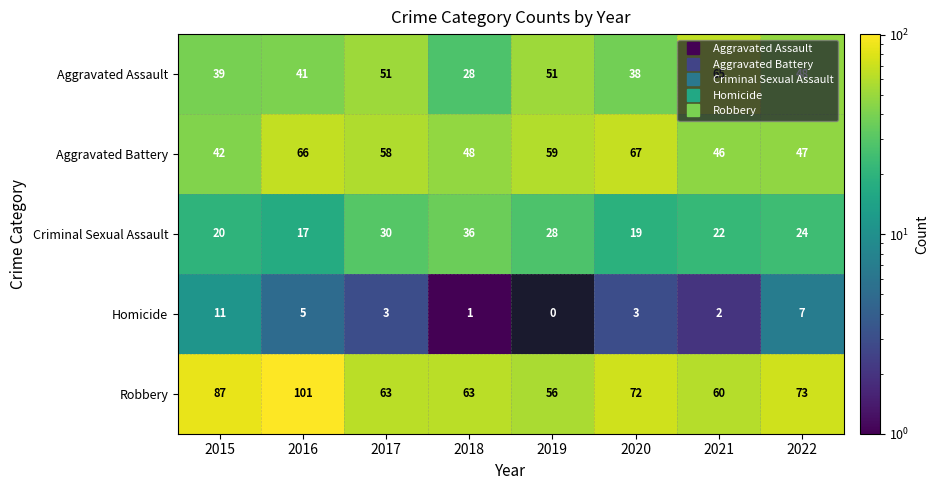

Between 2015 and 2017, which series saw the biggest shift?

Robbery